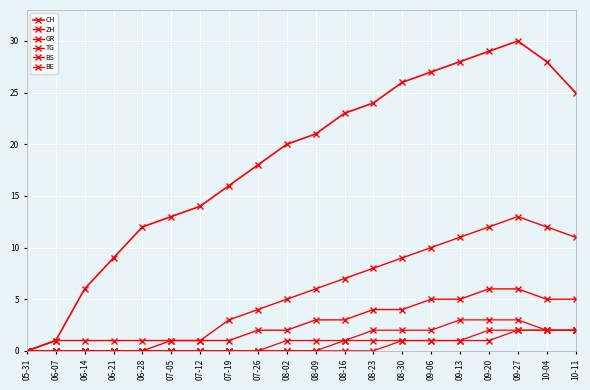

Rank the categories by BE value from highest to lowest.

09-20, 09-27, 10-04, 10-11, 08-16, 08-23, 08-30, 09-06, 09-13, 05-31, 06-07, 06-14, 06-21, 06-28, 07-05, 07-12, 07-19, 07-26, 08-02, 08-09